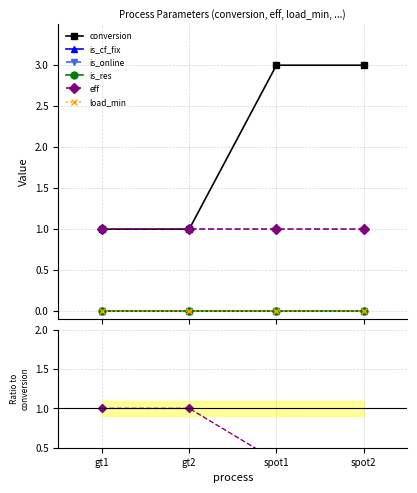

Which has a higher value, gt2 or spot2?

spot2